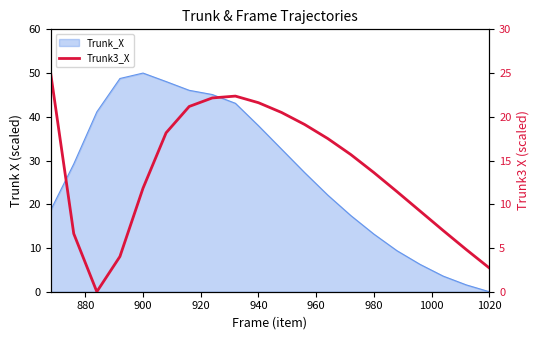

How many points are lower than both their immediate neighbors (excluding endpoints)?

1